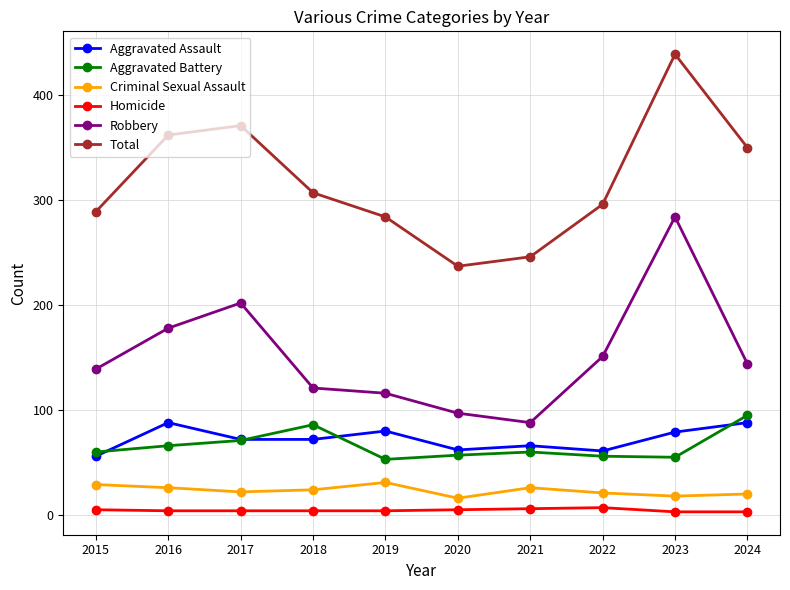

True or false: Total and Aggravated Battery cross at least once.

False